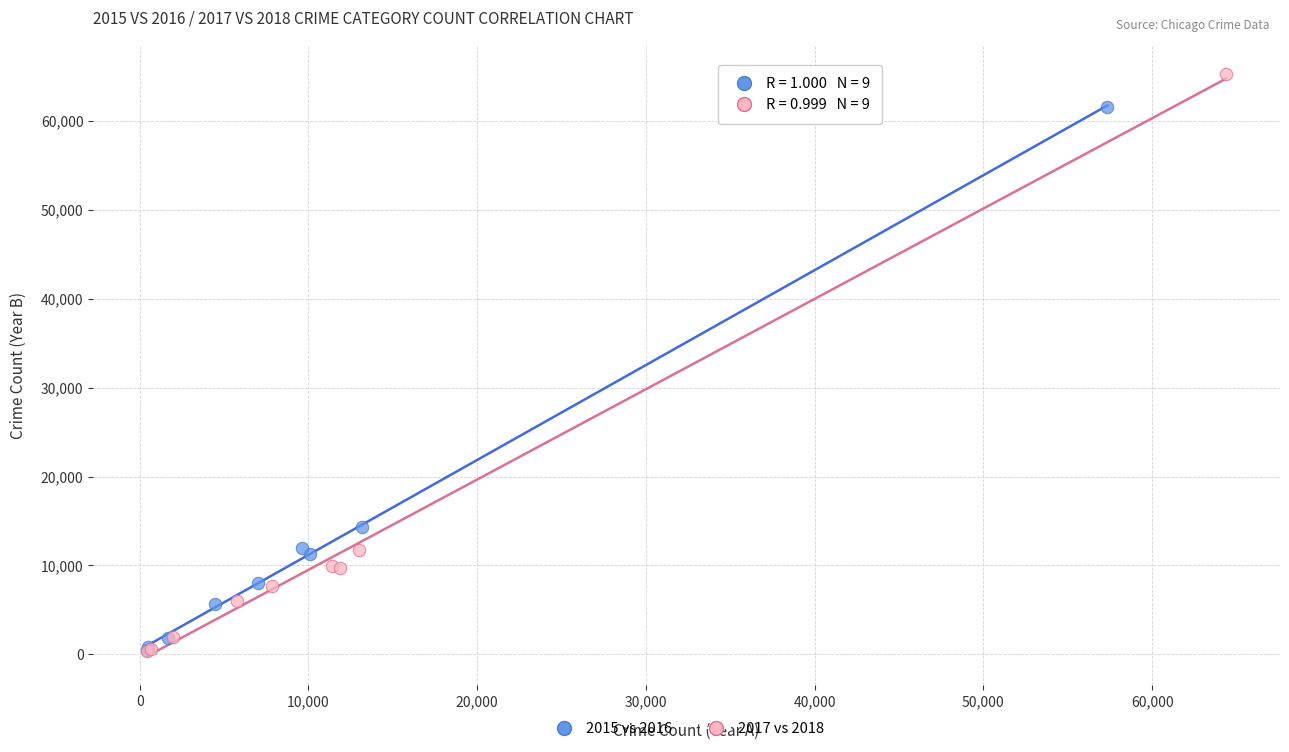

Which series has the widest spread of Y values?

2017 vs 2018